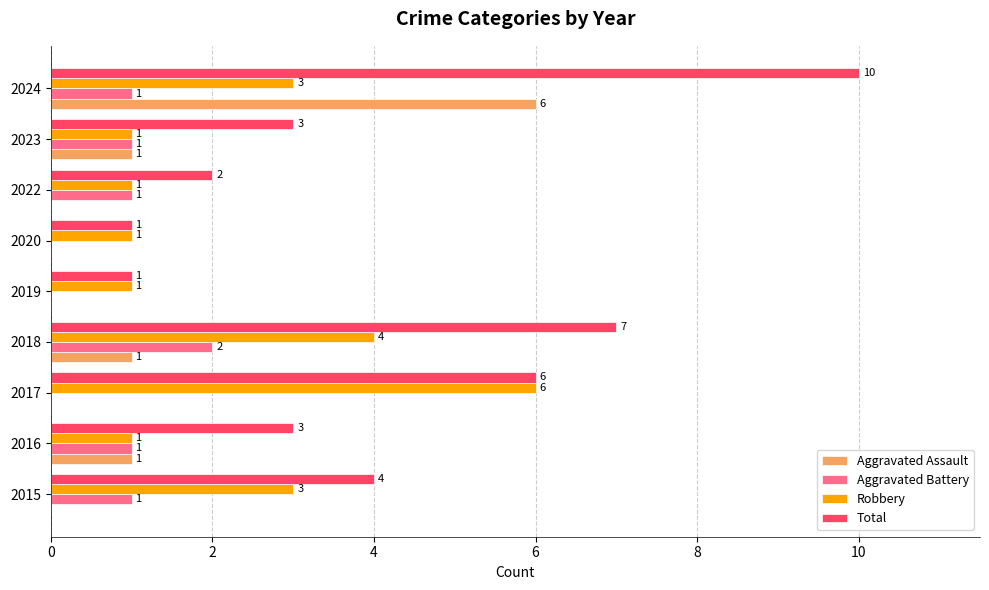

The Total series shows 2 at 2022. True or false?

True